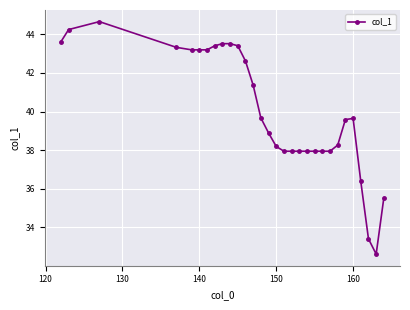

What is the average value?

40.0